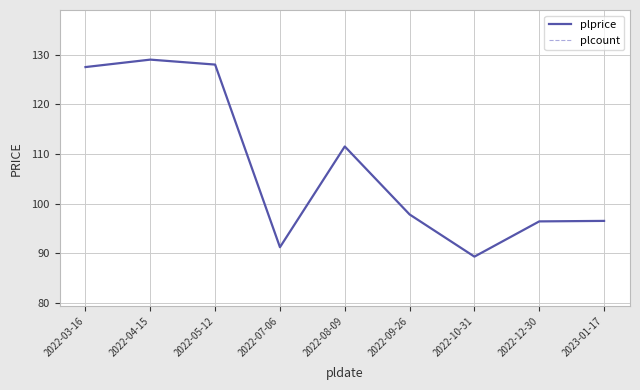

True or false: plcount has more than 0 interior local peaks.

False